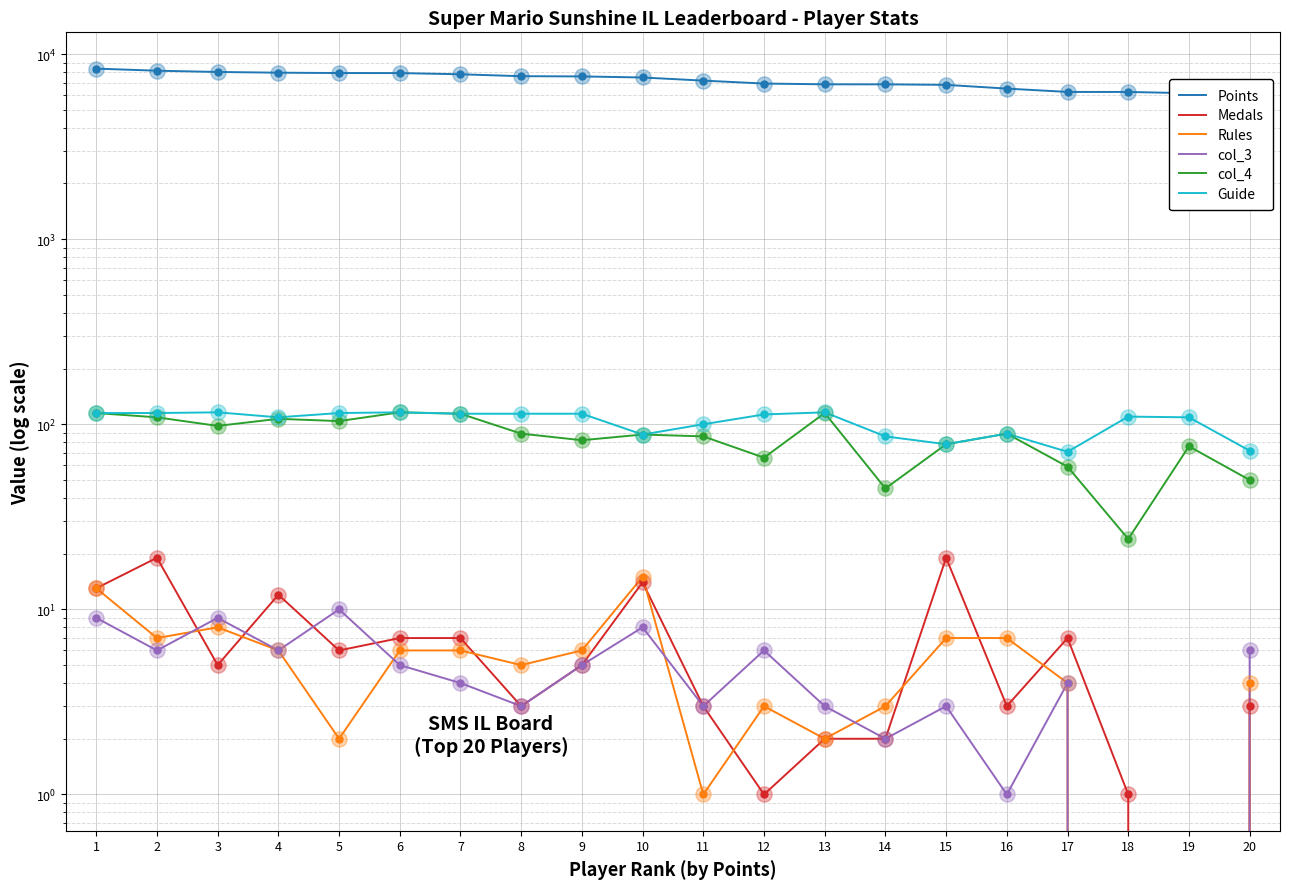

Which series reaches the minimum Y coordinate?

Medals